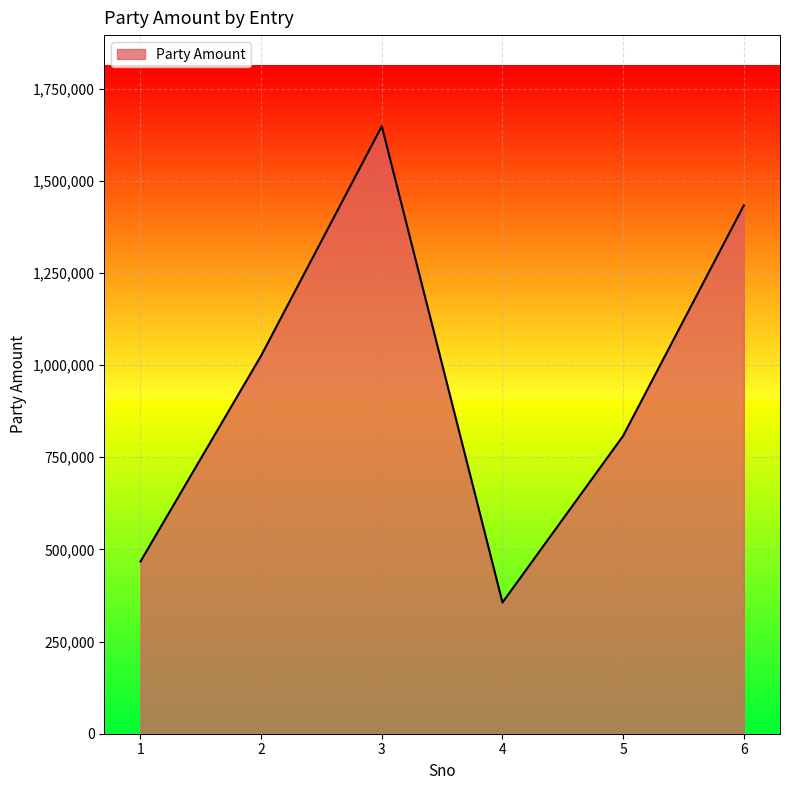

How many interior local valleys (lower than both neighbors) does the data have?

1